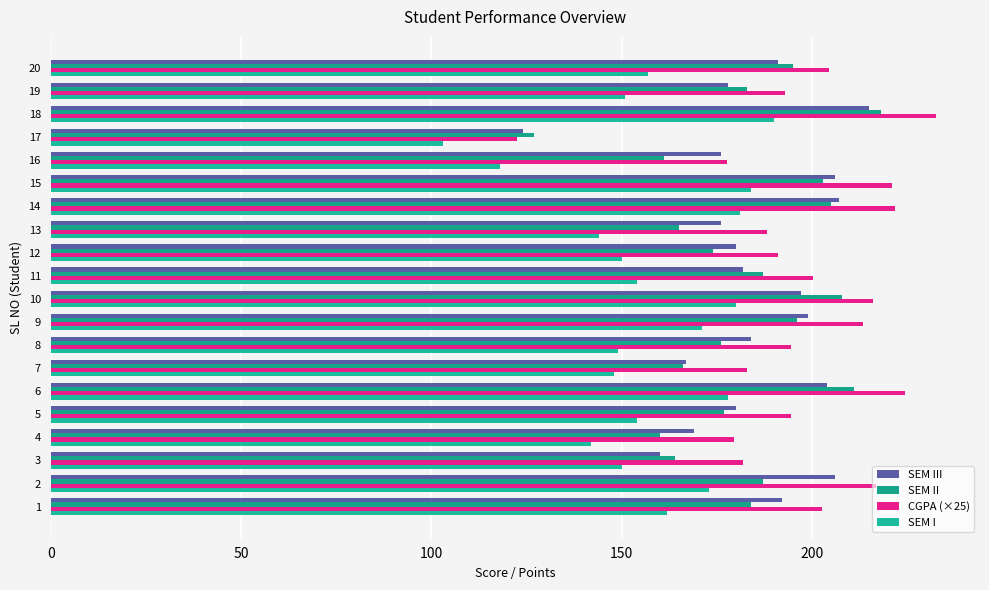

The SEM III series shows 191.0 at 20. True or false?

True